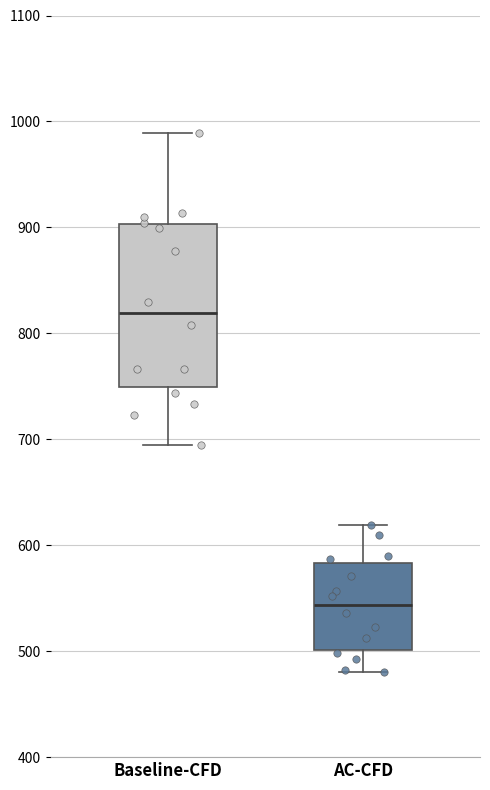

Reading left to right, read every box against the y-axis: the position of its median line, the range the box covers, and the ends of its whiskers. The values are not printed on the chart, so give them approximately, as read against the axis.

Baseline-CFD: median 820, box 750 to 900, whiskers 700 to 990
AC-CFD: median 540, box 500 to 580, whiskers 480 to 620